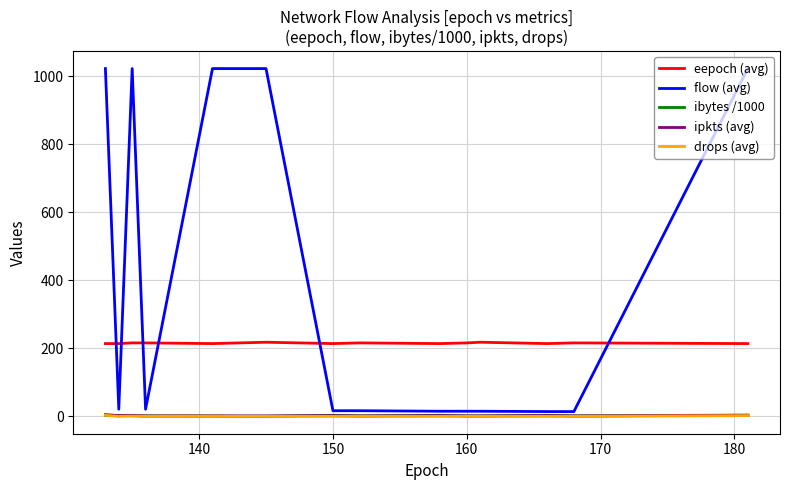

Which series has the largest total across all categories?

flow (avg)